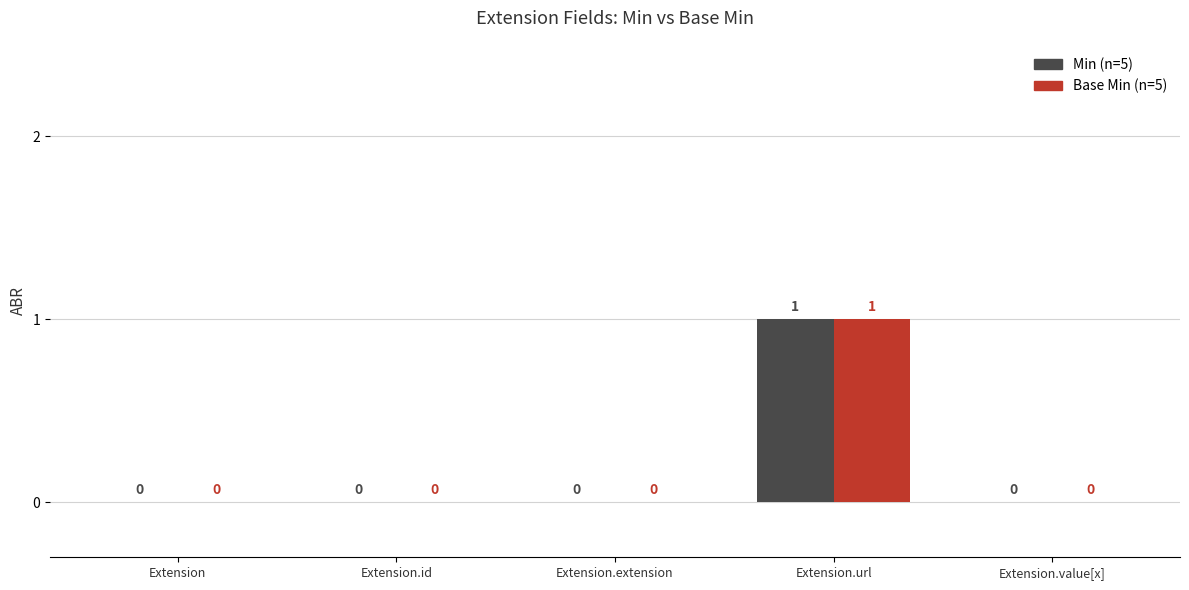

At which category is the sum across all series the highest?

Extension.url